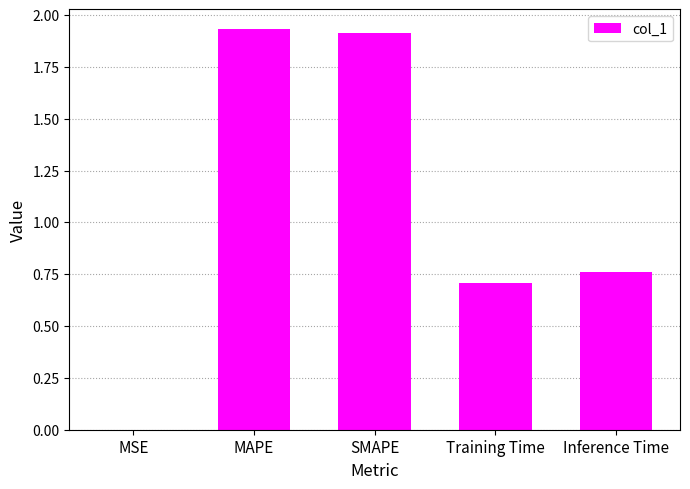

Are the bars horizontal?

No